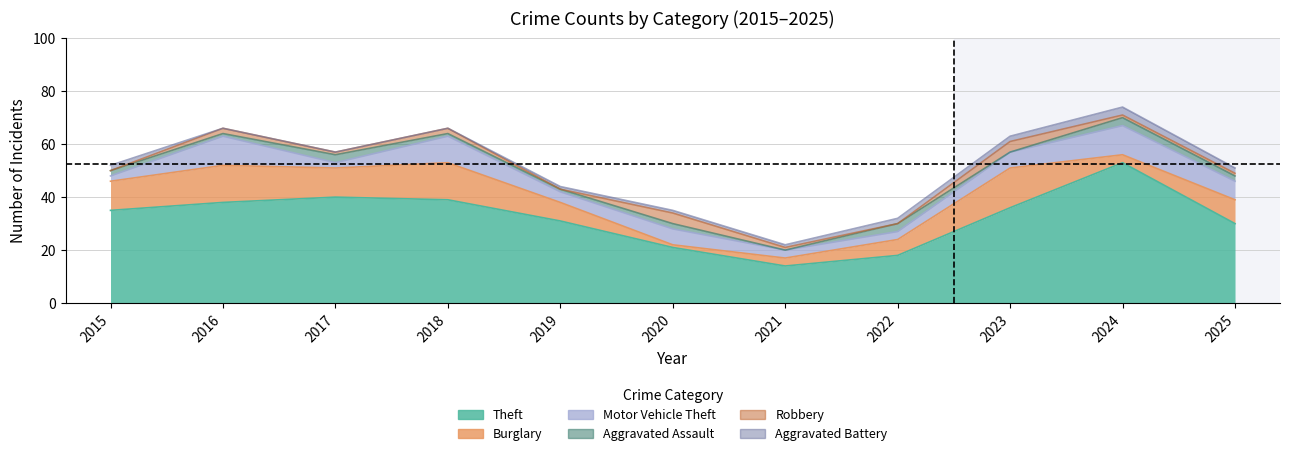

True or false: Robbery has a value of 2 at 2023.

False